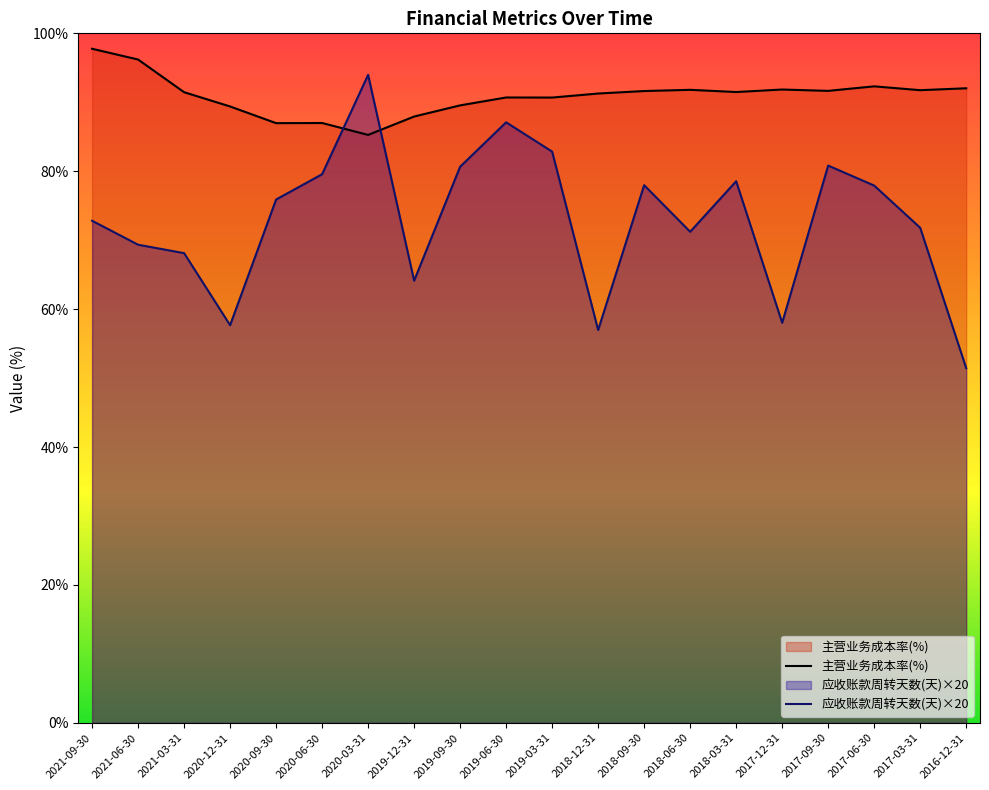

Is the value of 主营业务成本率(%) at 2018-12-31 greater than the value of 应收账款周转天数(天)×20 at 2018-06-30?

Yes